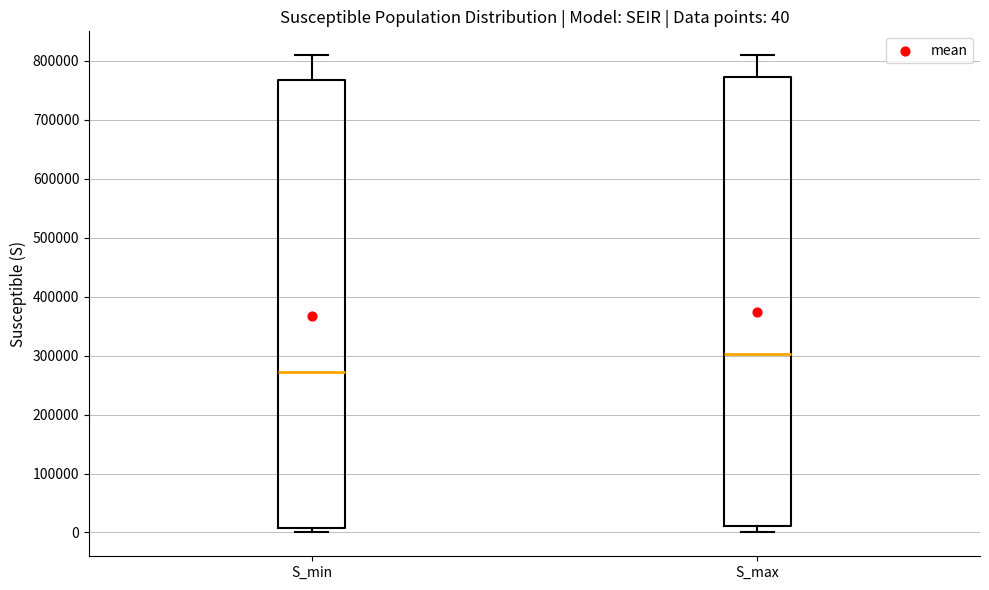

Which box has the lowest median line?

S_min